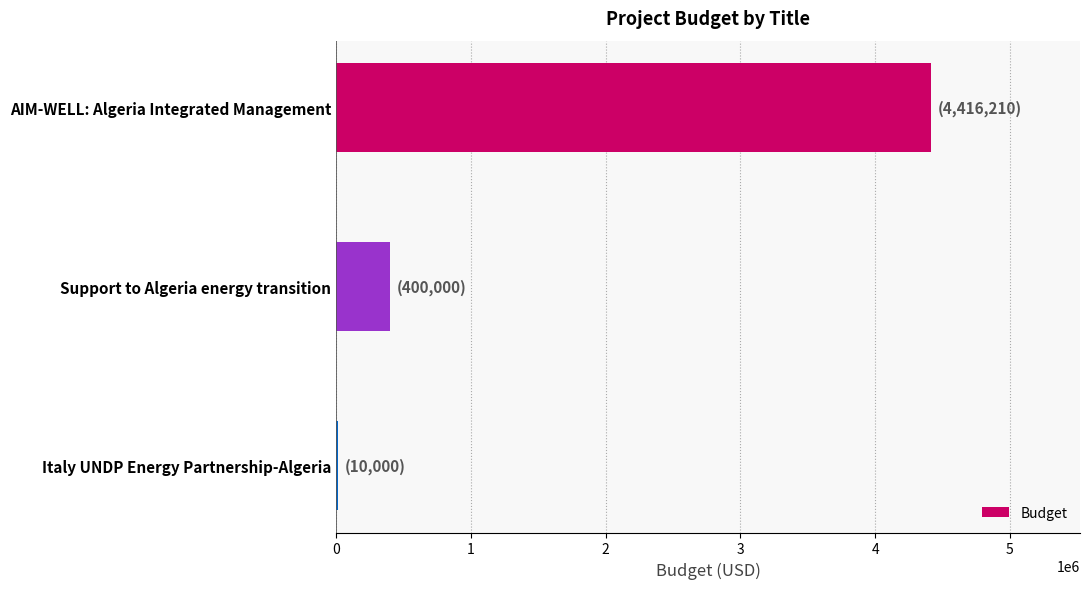

The chart shows a value of 4416210 at AIM-WELL: Algeria Integrated Management. True or false?

True